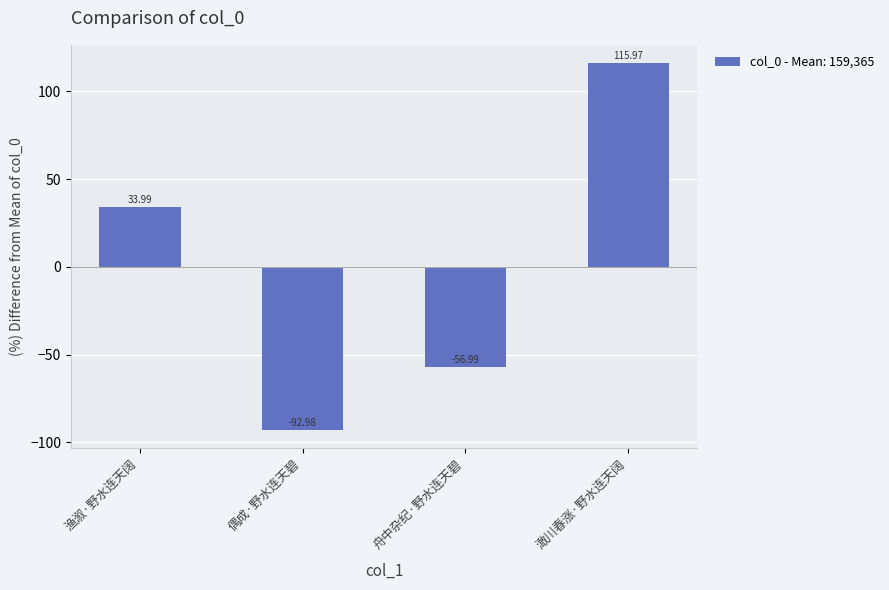

How many positive values are there?

2